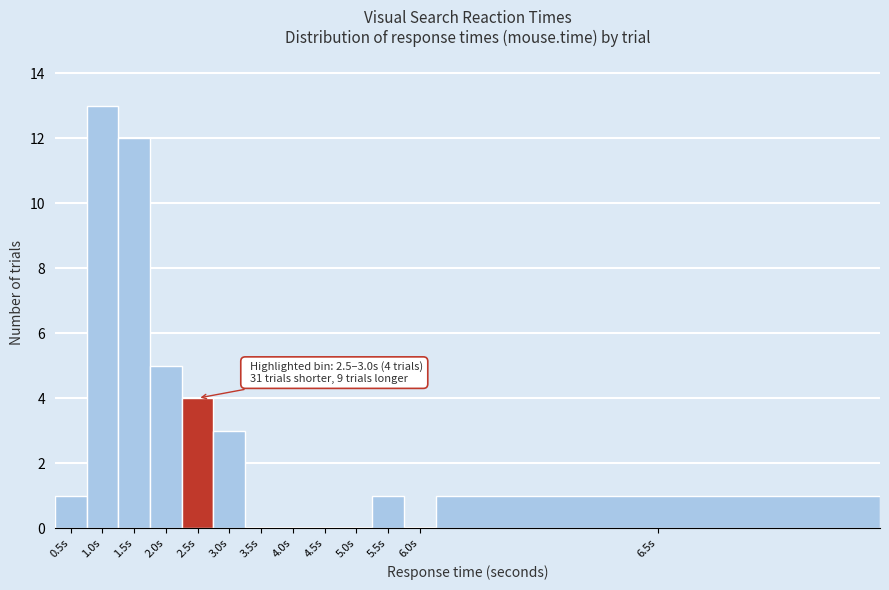

Reading right to left, extract all data points from this chart.

6.5s=1	6.0s=0	5.5s=1	5.0s=0	4.5s=0	4.0s=0	3.5s=0	3.0s=3	2.5s=4	2.0s=5	1.5s=12	1.0s=13	0.5s=1